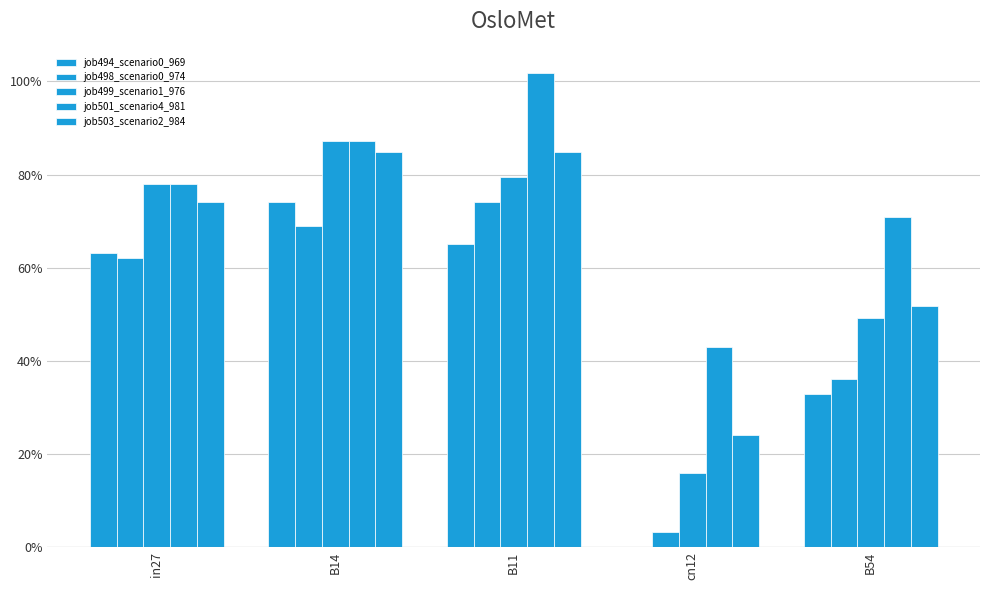

Reading left to right, list all the values displayed in this chart.

job494_scenario0_969: in27=0.6	B14=0.7	B11=0.7	cn12=0.0	B54=0.3
job498_scenario0_974: in27=0.6	B14=0.7	B11=0.7	cn12=0.0	B54=0.4
job499_scenario1_976: in27=0.8	B14=0.9	B11=0.8	cn12=0.2	B54=0.5
job501_scenario4_981: in27=0.8	B14=0.9	B11=1.0	cn12=0.4	B54=0.7
job503_scenario2_984: in27=0.7	B14=0.8	B11=0.8	cn12=0.2	B54=0.5